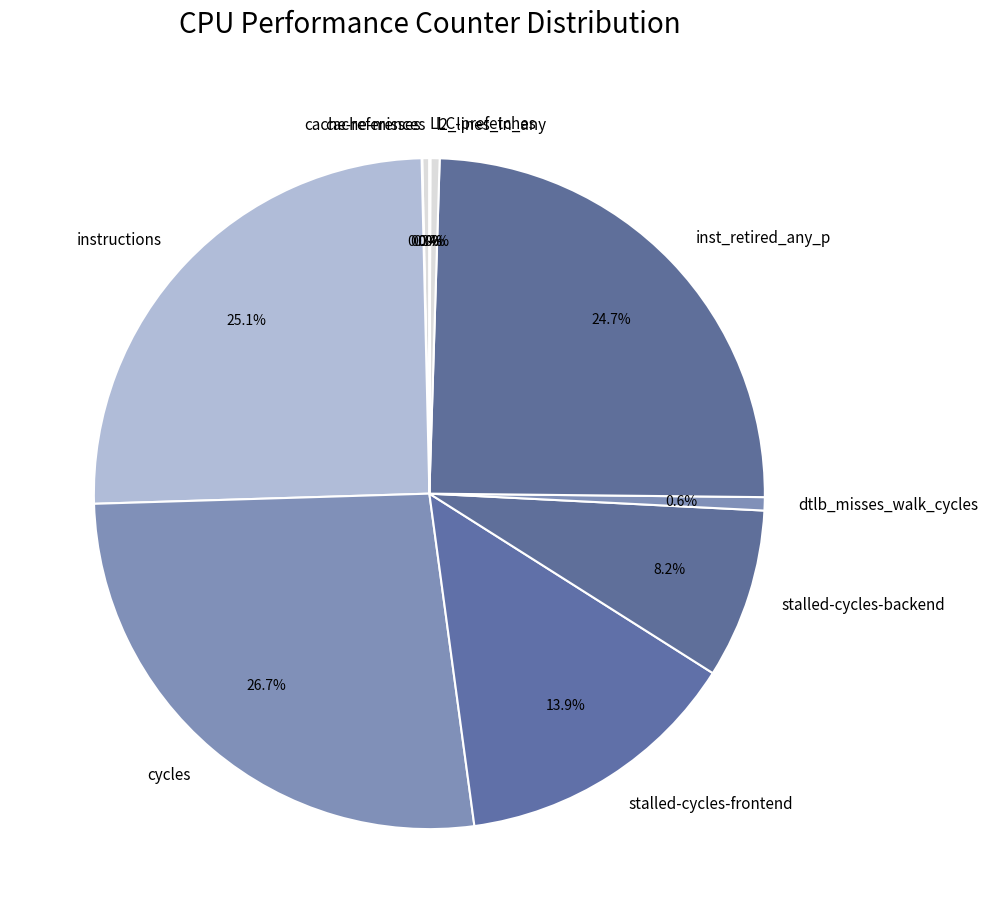

Is there a majority slice in this chart?

No